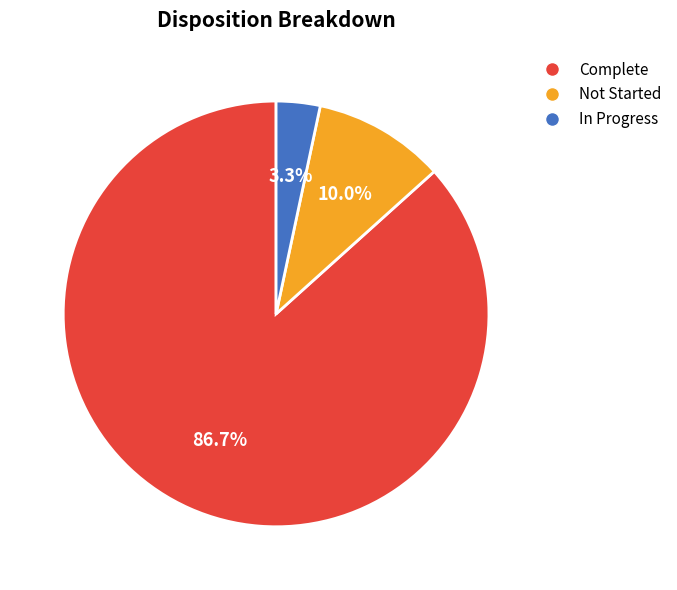

Which category has the biggest portion of the pie?

Complete